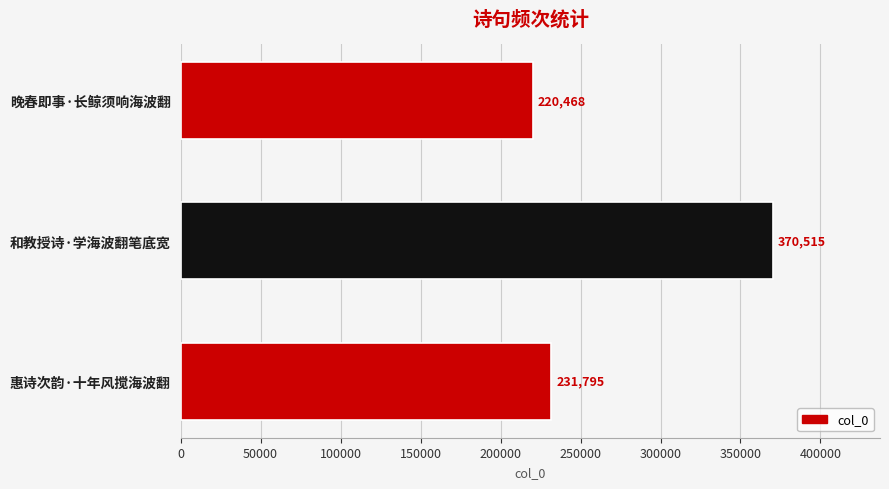

Which has a higher value, 晚春即事·长鲸须响海波翻 or 惠诗次韵·十年风搅海波翻?

惠诗次韵·十年风搅海波翻